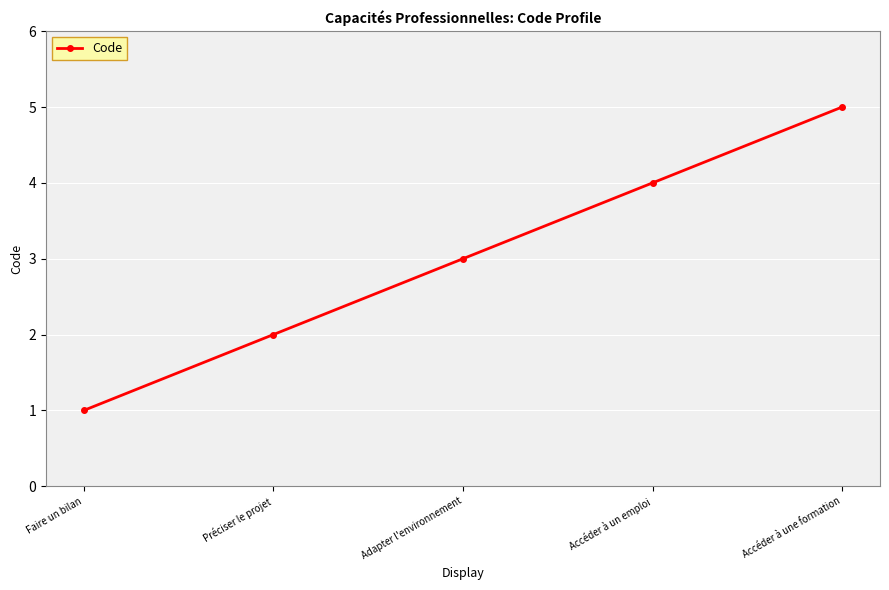

What is the label of the 1st point from the left?

Faire un bilan